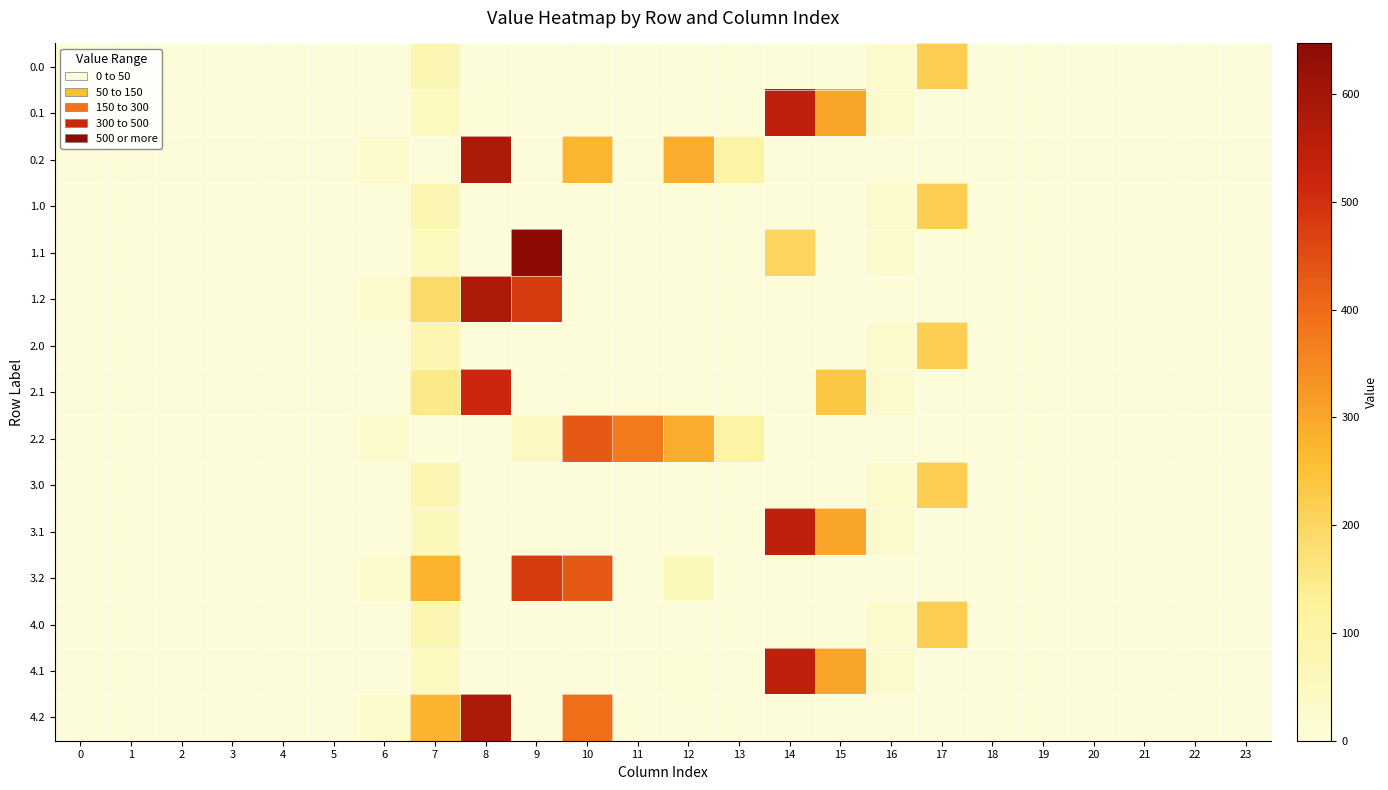

Reading left to right, extract all data points from this chart.

0.0: 0=0.0	1=0.0	2=0.0	3=0.0	4=0.0	5=0.0	6=0.0	7=77.2	8=0.0	9=0.0	10=0.0	11=0.0	12=0.0	13=0.0	14=0.0	15=0.0	16=30.0	17=221.0	18=0.0	19=0.0	20=0.0	21=0.0	22=0.0	23=0.0
0.1: 0=0.0	1=0.0	2=0.0	3=0.0	4=0.0	5=0.0	6=0.0	7=55.3	8=5.9	9=0.0	10=0.0	11=0.0	12=0.0	13=0.0	14=544.1	15=301.4	16=26.8	17=0.0	18=0.0	19=0.0	20=0.0	21=0.0	22=0.0	23=0.0
0.2: 0=0.0	1=0.0	2=0.0	3=0.0	4=0.0	5=0.0	6=29.3	7=0.0	8=576.6	9=0.0	10=275.3	11=0.0	12=289.5	13=107.8	14=0.0	15=0.0	16=0.0	17=0.0	18=0.0	19=0.0	20=0.0	21=0.0	22=0.0	23=0.0
1.0: 0=0.0	1=0.0	2=0.0	3=0.0	4=0.0	5=0.0	6=0.0	7=77.2	8=0.0	9=0.0	10=0.0	11=0.0	12=0.0	13=0.0	14=0.0	15=0.0	16=30.0	17=221.0	18=0.0	19=0.0	20=0.0	21=0.0	22=0.0	23=0.0
1.1: 0=0.0	1=0.0	2=0.0	3=0.0	4=0.0	5=0.0	6=0.0	7=55.3	8=0.0	9=646.9	10=0.0	11=0.0	12=0.0	13=0.0	14=204.5	15=0.0	16=26.8	17=0.0	18=0.0	19=0.0	20=0.0	21=0.0	22=0.0	23=0.0
1.2: 0=0.0	1=0.0	2=0.0	3=0.0	4=0.0	5=0.0	6=29.3	7=192.0	8=576.6	9=480.7	10=0.0	11=0.0	12=0.0	13=0.0	14=0.0	15=0.0	16=0.0	17=0.0	18=0.0	19=0.0	20=0.0	21=0.0	22=0.0	23=0.0
2.0: 0=0.0	1=0.0	2=0.0	3=0.0	4=0.0	5=0.0	6=0.0	7=78.6	8=0.0	9=0.0	10=0.0	11=0.0	12=0.0	13=0.0	14=0.0	15=0.0	16=30.0	17=219.6	18=0.0	19=0.0	20=0.0	21=0.0	22=0.0	23=0.0
2.1: 0=0.0	1=0.0	2=0.0	3=0.0	4=0.0	5=0.0	6=0.0	7=153.2	8=514.8	9=0.0	10=0.0	11=0.0	12=0.0	13=0.0	14=0.0	15=238.6	16=26.8	17=0.0	18=0.0	19=0.0	20=0.0	21=0.0	22=0.0	23=0.0
2.2: 0=0.0	1=0.0	2=0.0	3=0.0	4=0.0	5=0.0	6=29.3	7=0.0	8=0.0	9=47.0	10=430.5	11=374.4	12=289.5	13=107.8	14=0.0	15=0.0	16=0.0	17=0.0	18=0.0	19=0.0	20=0.0	21=0.0	22=0.0	23=0.0
3.0: 0=0.0	1=0.0	2=0.0	3=0.0	4=0.0	5=0.0	6=0.0	7=77.2	8=0.0	9=0.0	10=0.0	11=0.0	12=0.0	13=0.0	14=0.0	15=0.0	16=30.0	17=221.0	18=0.0	19=0.0	20=0.0	21=0.0	22=0.0	23=0.0
3.1: 0=0.0	1=0.0	2=0.0	3=0.0	4=0.0	5=0.0	6=0.0	7=61.2	8=0.0	9=0.0	10=0.0	11=0.0	12=0.0	13=0.0	14=544.1	15=301.4	16=26.8	17=0.0	18=0.0	19=0.0	20=0.0	21=0.0	22=0.0	23=0.0
3.2: 0=0.0	1=0.0	2=0.0	3=0.0	4=0.0	5=0.0	6=29.3	7=276.9	8=0.0	9=480.7	10=430.5	11=0.0	12=61.2	13=0.0	14=0.0	15=0.0	16=0.0	17=0.0	18=0.0	19=0.0	20=0.0	21=0.0	22=0.0	23=0.0
4.0: 0=0.0	1=0.0	2=0.0	3=0.0	4=0.0	5=0.0	6=0.0	7=77.2	8=0.0	9=0.0	10=0.0	11=0.0	12=0.0	13=0.0	14=0.0	15=0.0	16=30.0	17=221.0	18=0.0	19=0.0	20=0.0	21=0.0	22=0.0	23=0.0
4.1: 0=0.0	1=0.0	2=0.0	3=0.0	4=0.0	5=0.0	6=0.0	7=55.3	8=0.0	9=0.0	10=0.0	11=0.0	12=5.9	13=0.0	14=544.1	15=301.4	16=26.8	17=0.0	18=0.0	19=0.0	20=0.0	21=0.0	22=0.0	23=0.0
4.2: 0=0.0	1=0.0	2=0.0	3=0.0	4=0.0	5=0.0	6=29.3	7=276.9	8=576.6	9=0.0	10=395.7	11=0.0	12=0.0	13=0.0	14=0.0	15=0.0	16=0.0	17=0.0	18=0.0	19=0.0	20=0.0	21=0.0	22=0.0	23=0.0